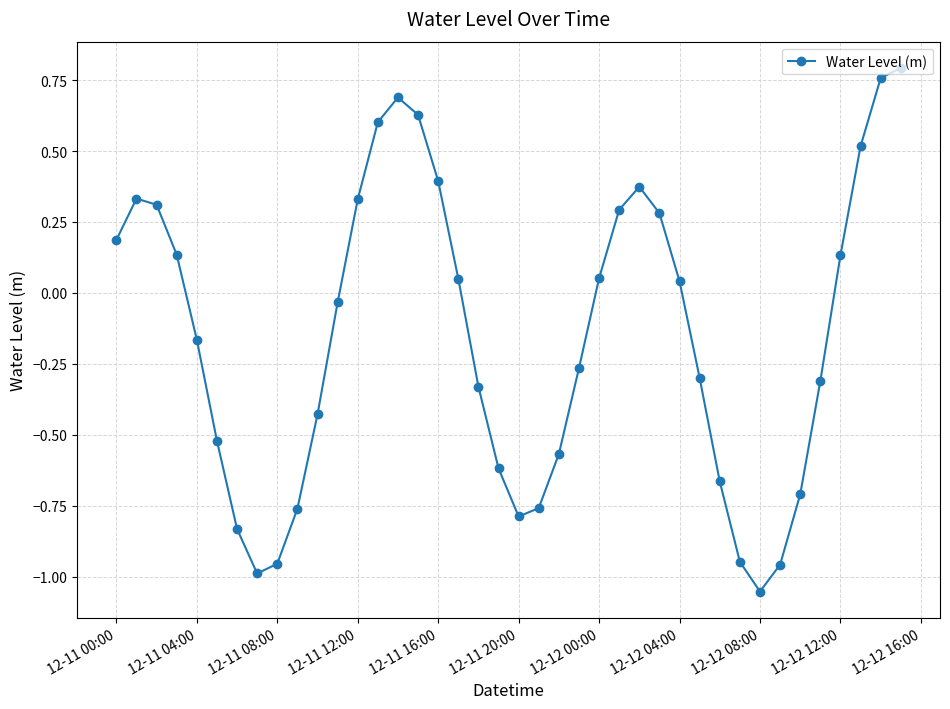

What is the difference between the second highest and minimum values?

1.8